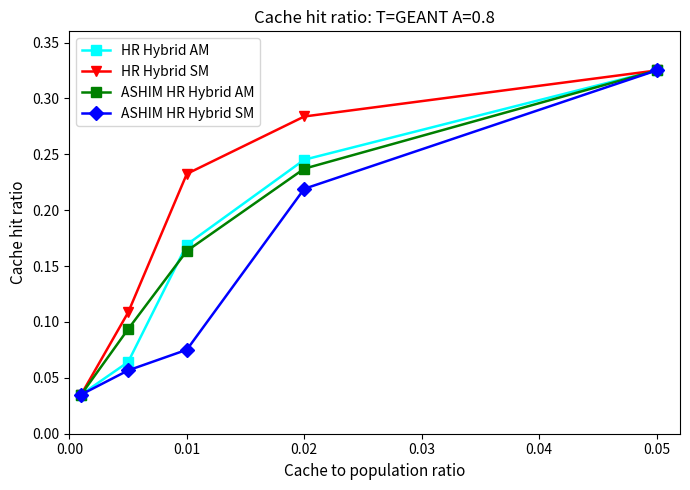

What are all the series names shown in the legend?

HR Hybrid AM, HR Hybrid SM, ASHIM HR Hybrid AM, ASHIM HR Hybrid SM